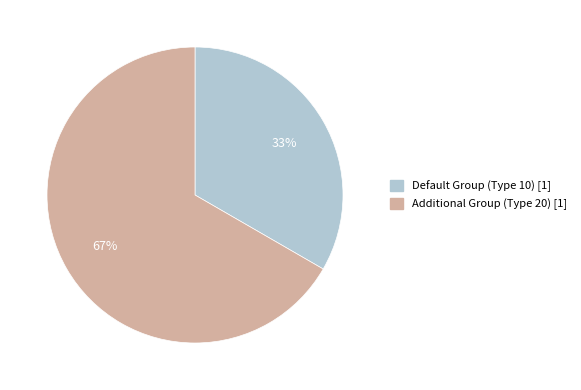

How many segments does this pie chart have?

2